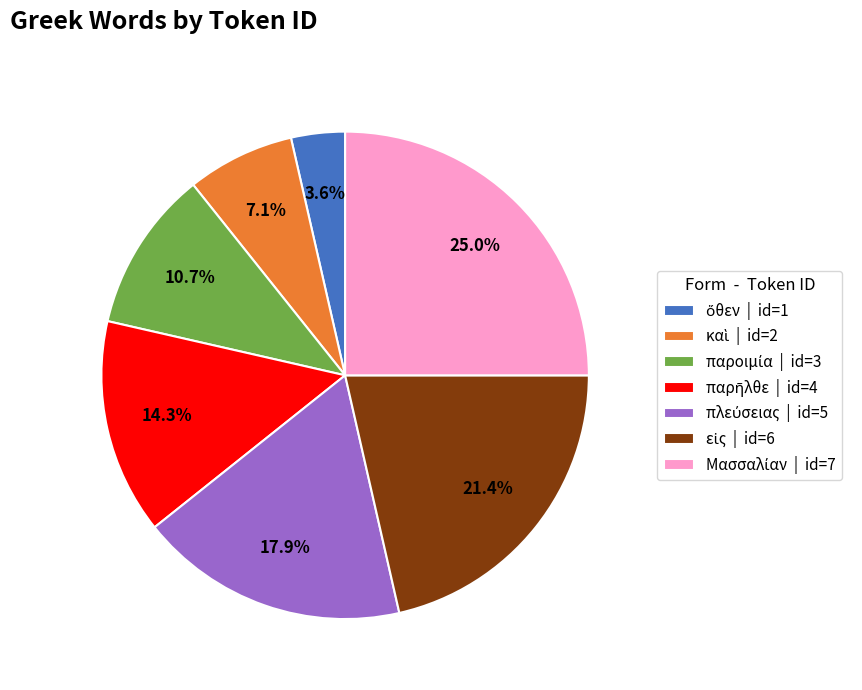

Is there any slice that represents more than half of the pie?

No